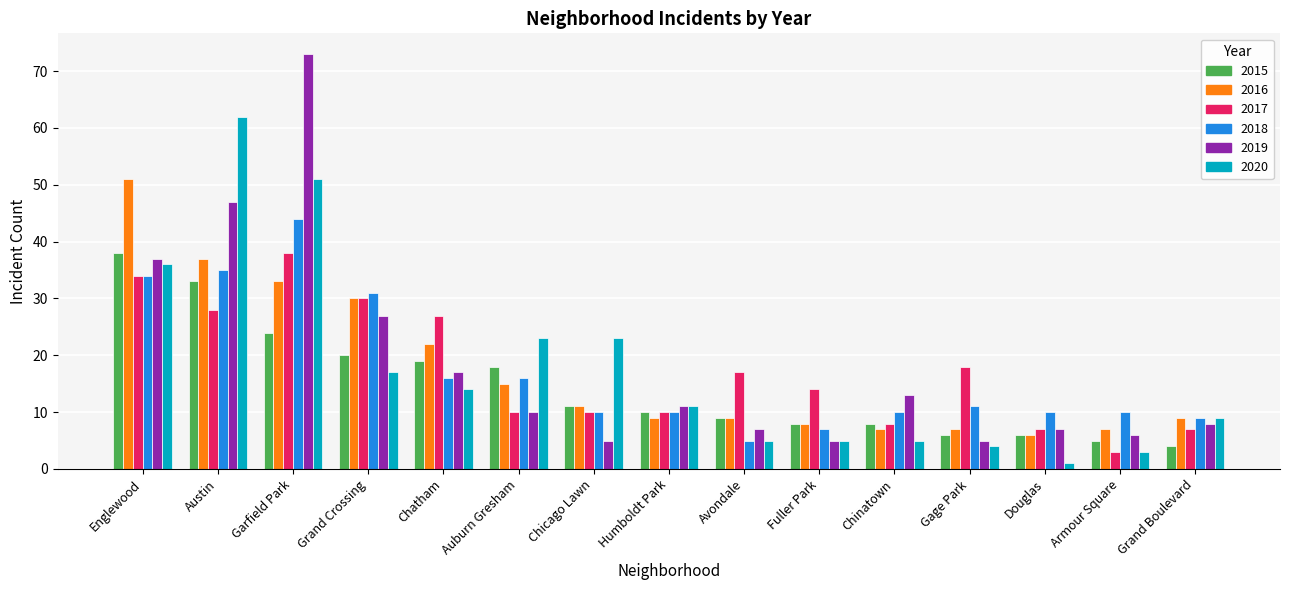

The value of 2018 at Garfield Park is 60. True or false?

False